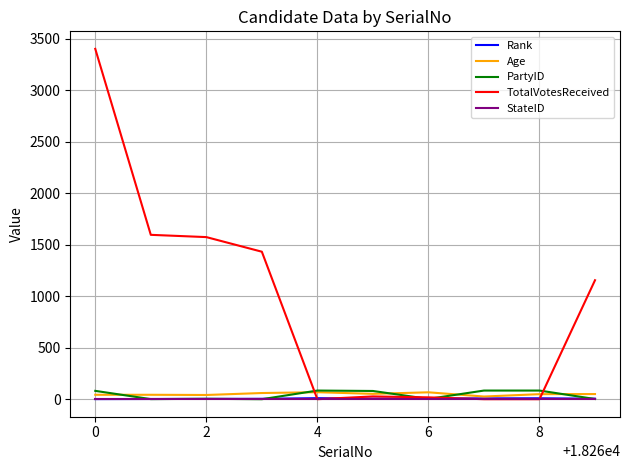

Which series has the largest total across all categories?

TotalVotesReceived